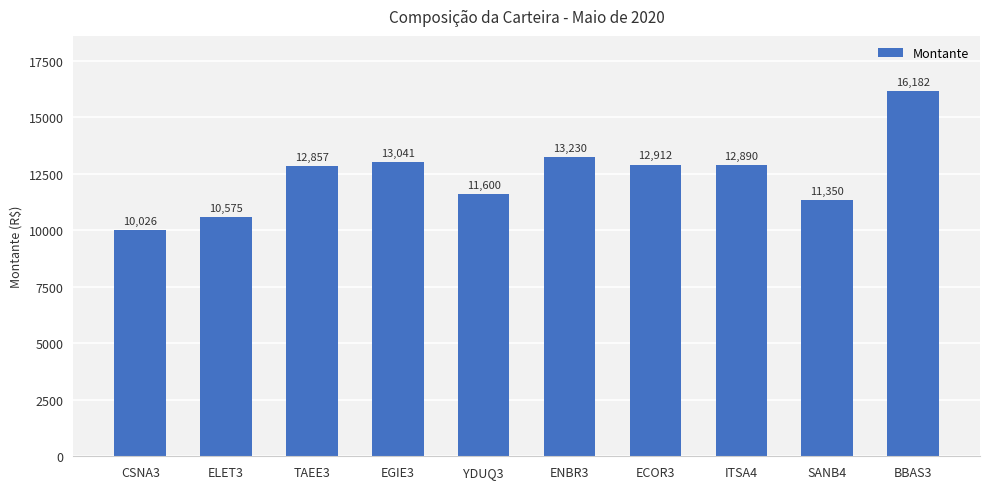

Is it true that the value at ENBR3 is 13230?

True